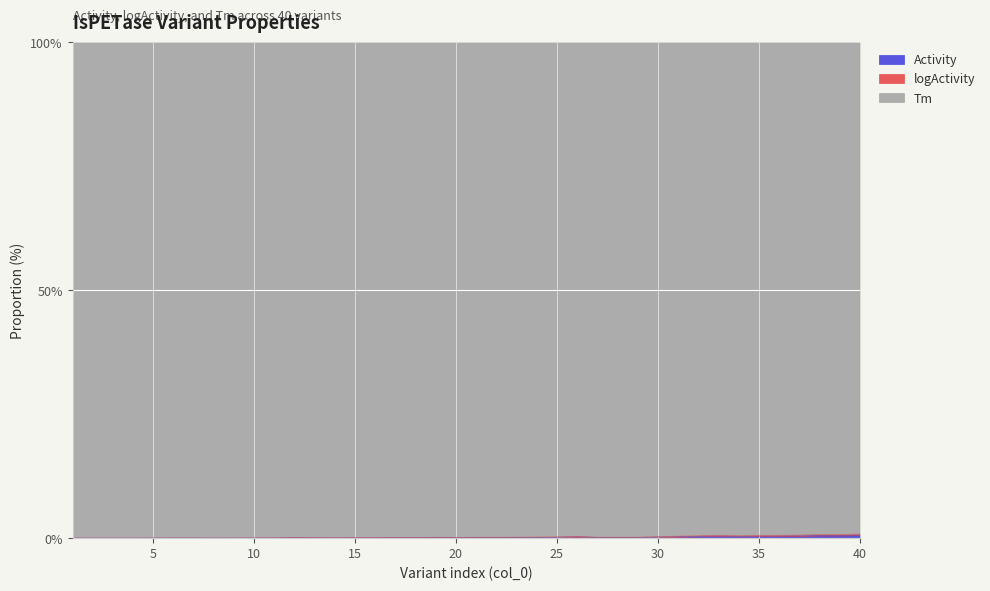

Where is the first local minimum for logActivity?

2